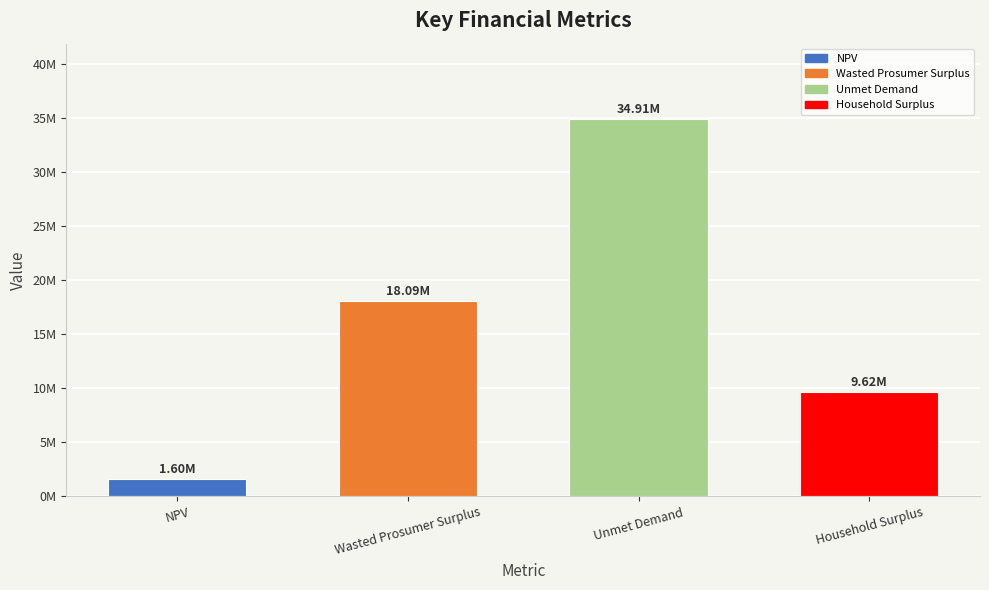

List the labels in order of value, largest first.

Unmet Demand, Wasted Prosumer Surplus, Household Surplus, NPV